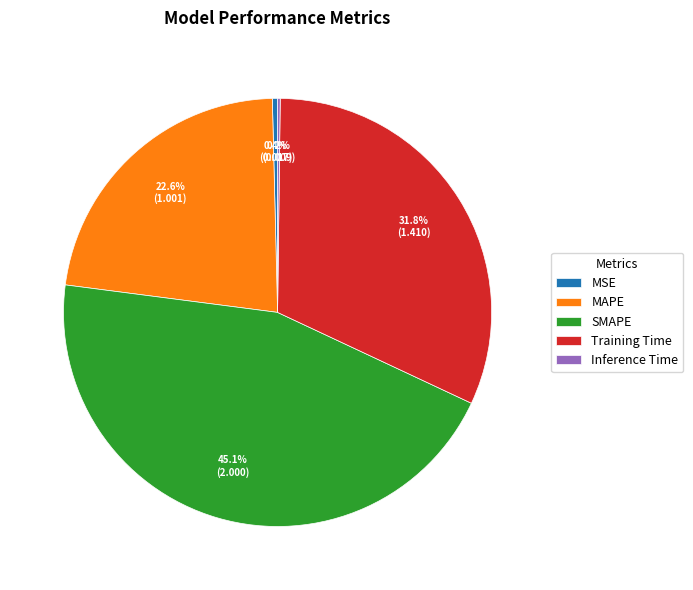

Between MSE and MAPE, which is larger?

MAPE